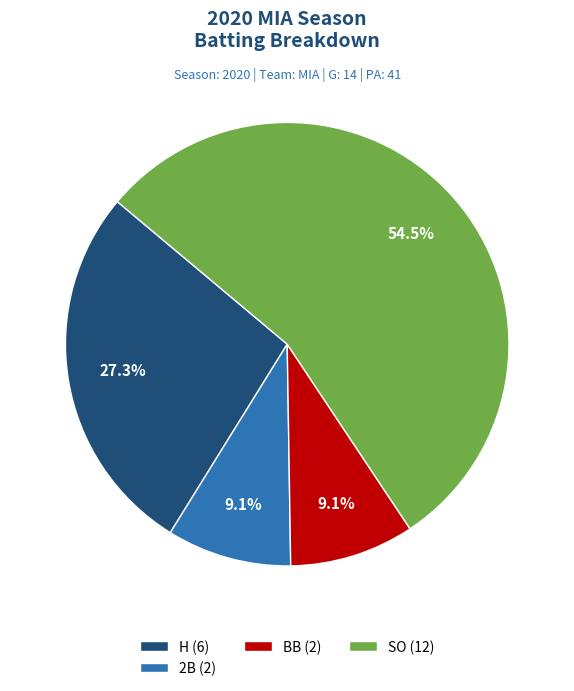

What is the largest slice in the pie chart?

SO (12)